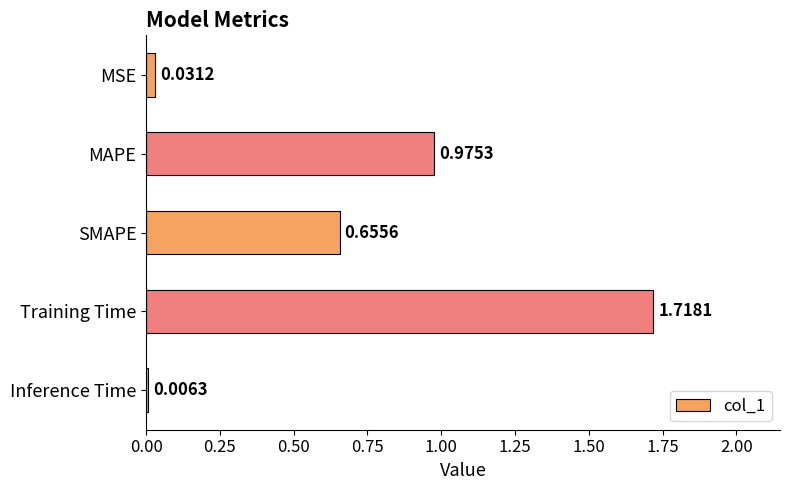

At which category does the chart reach its peak across all series?

Training Time